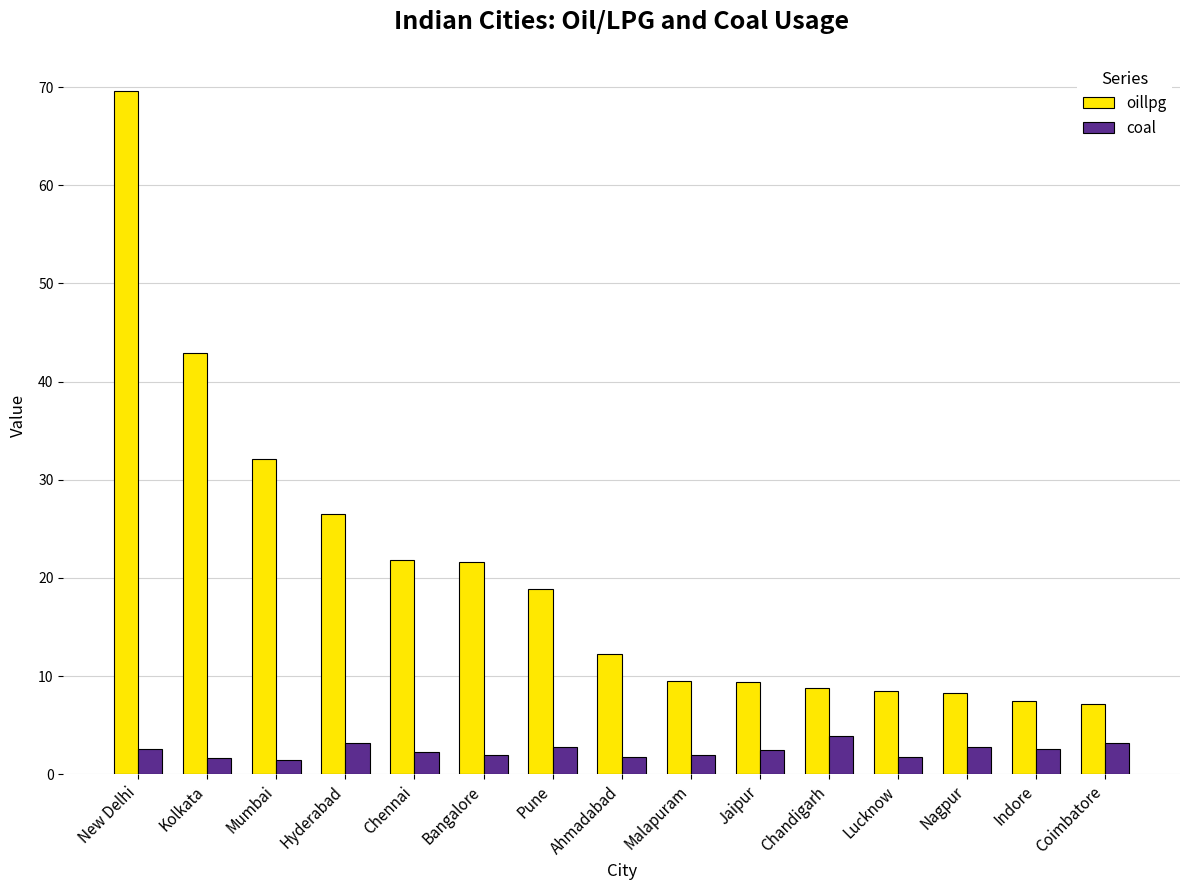

What is the minimum value for coal?

1.5